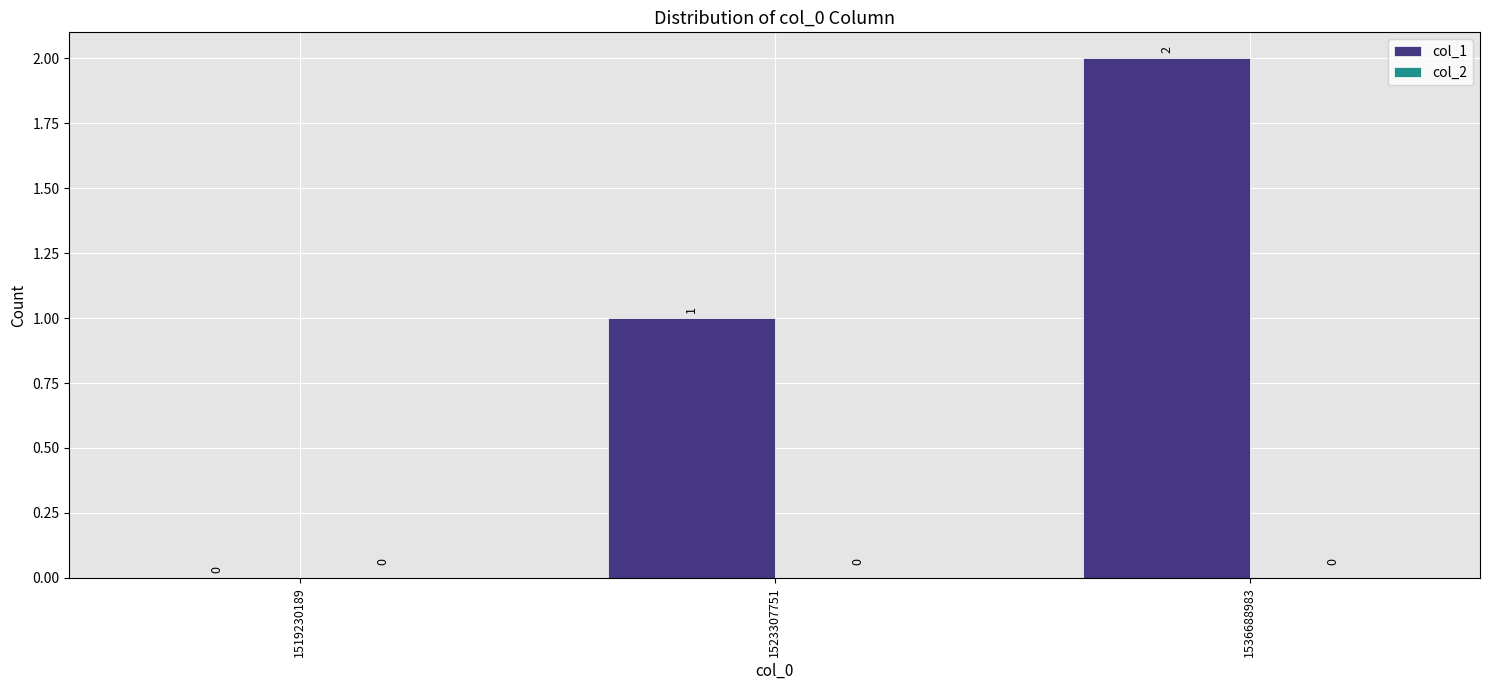

What is the sum of the values at 1523307751 and 1536688983?

3